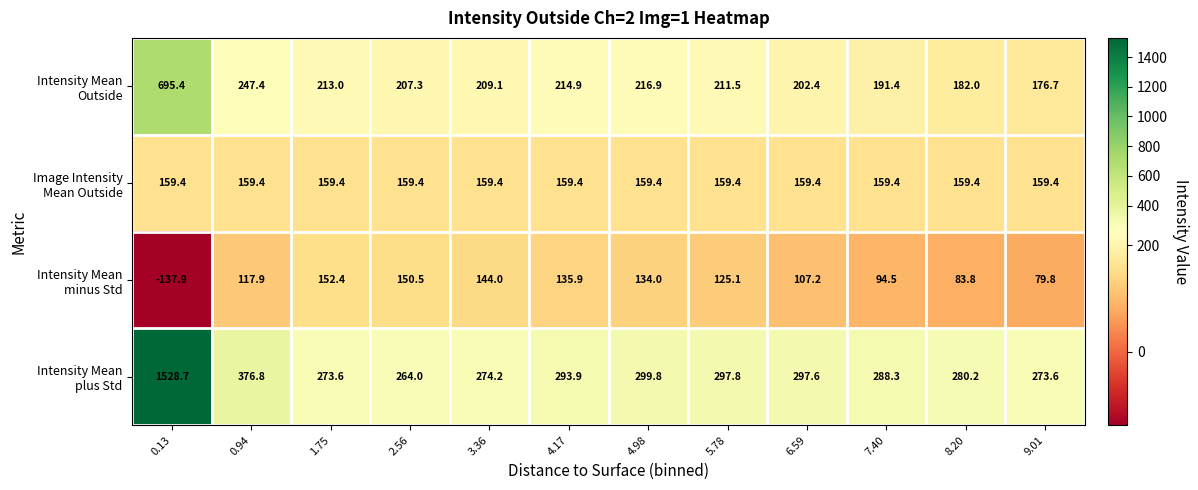

What is the total value across all series at 4.17?

804.1